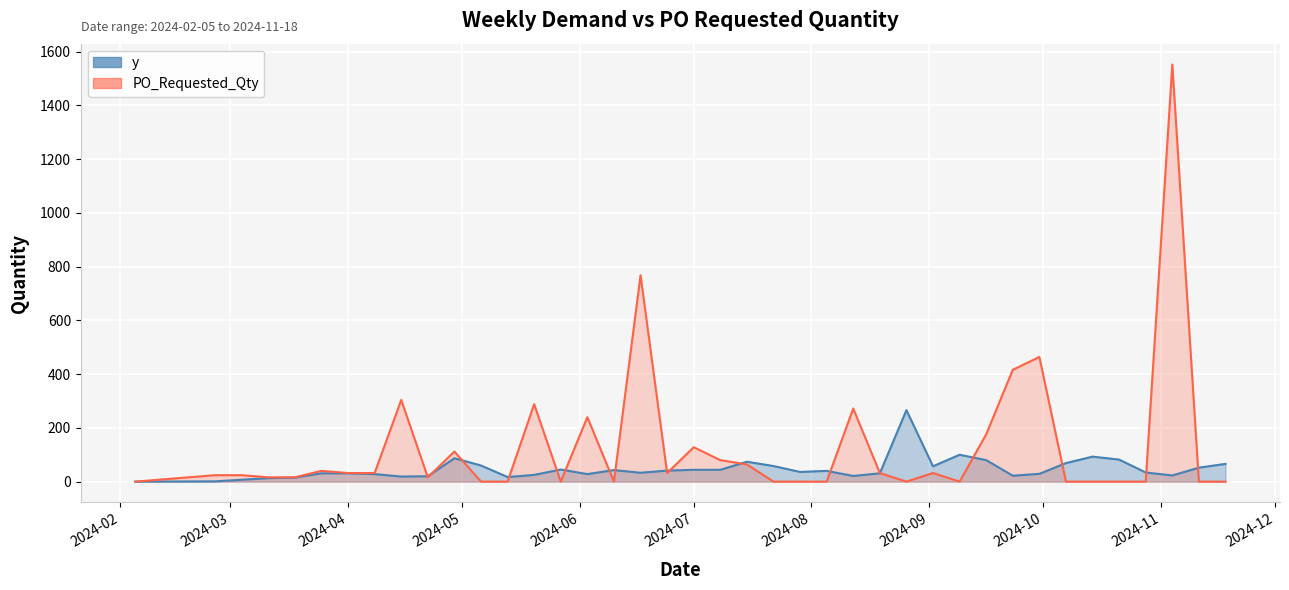

After their last crossing, which series has the higher values: y or PO_Requested_Qty?

y